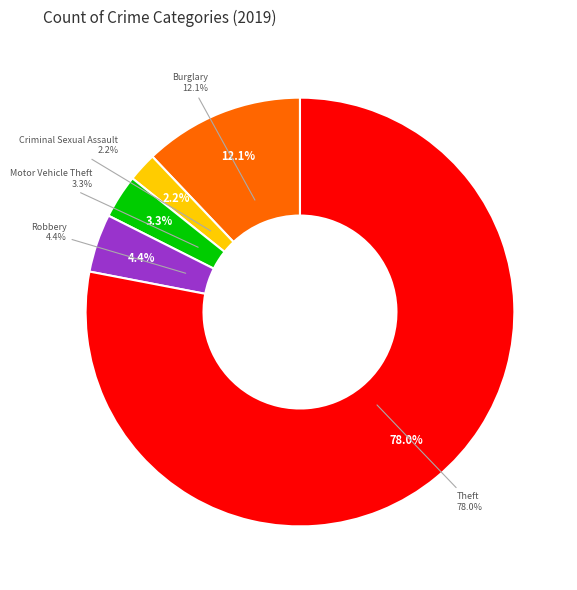

Does any single category account for the majority?

Yes